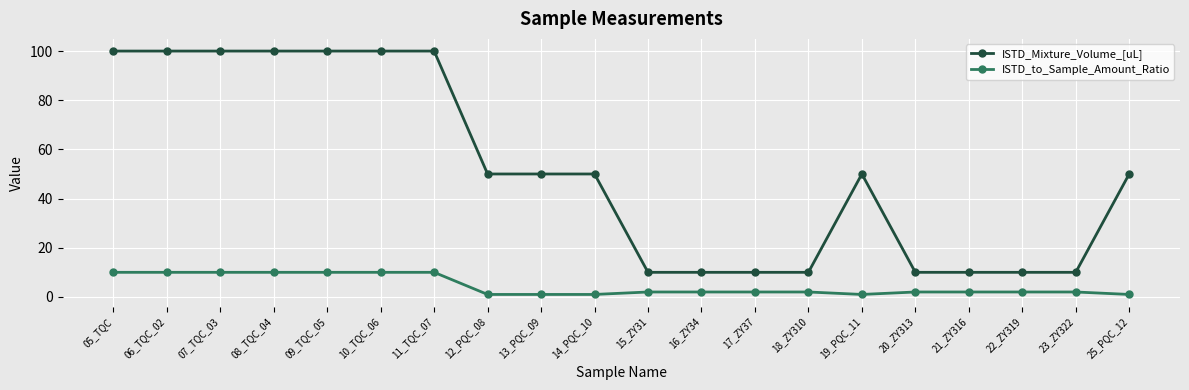

What is the difference between the second highest and second lowest values in the ISTD_Mixture_Volume_[uL] series?

90